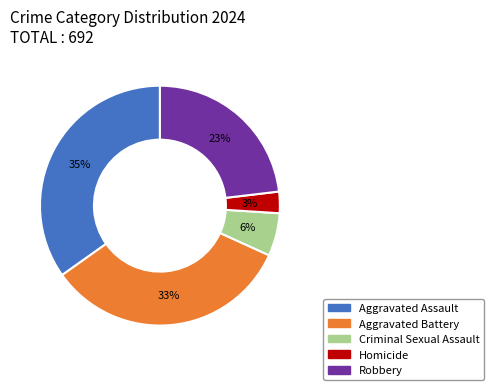

Is there any slice that represents more than half of the pie?

No